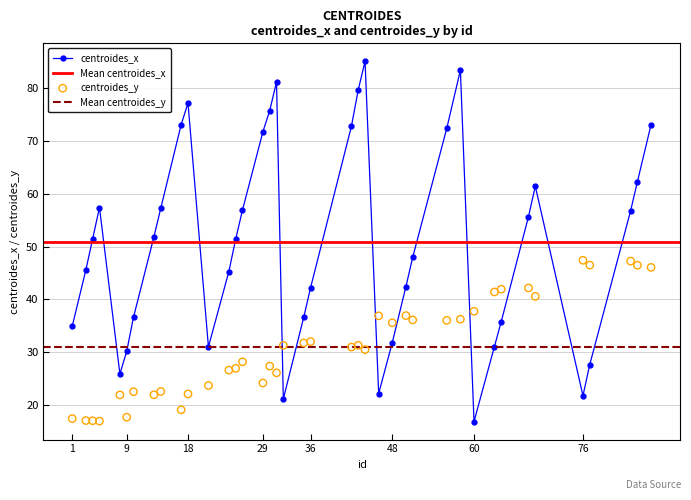

Which series reaches the minimum Y coordinate?

centroides_x